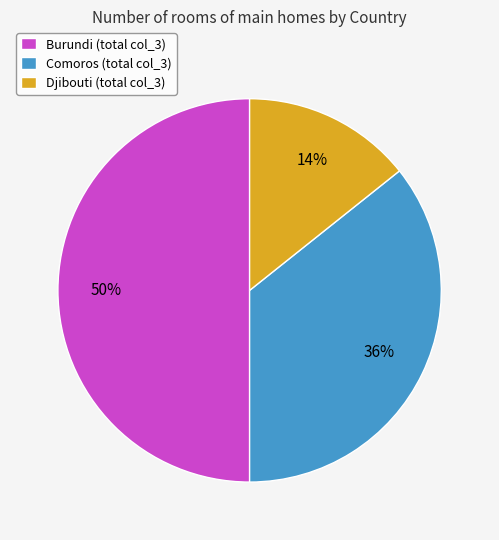

Does Djibouti (total col_3) represent more than half of the total?

No